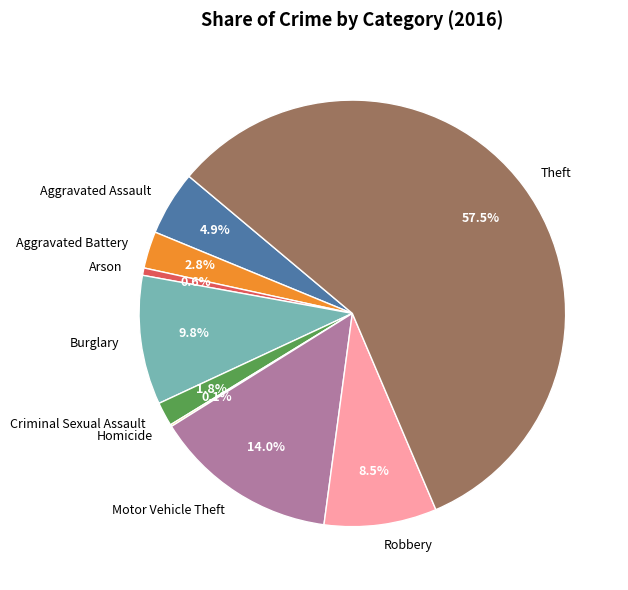

Which has a higher value, Robbery or Aggravated Battery?

Robbery